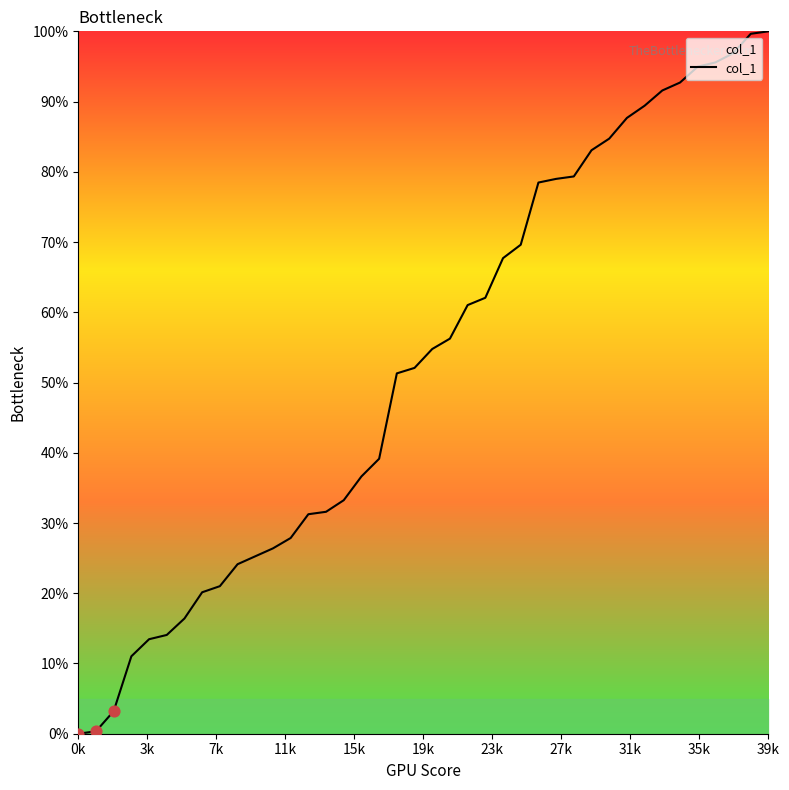

What is the greatest value displayed?

100.0